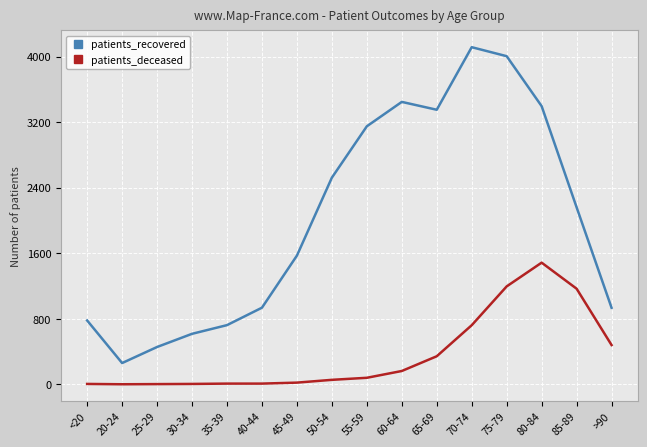

Is the value of patients_deceased at 40-44 greater than the value of patients_recovered at <20?

No